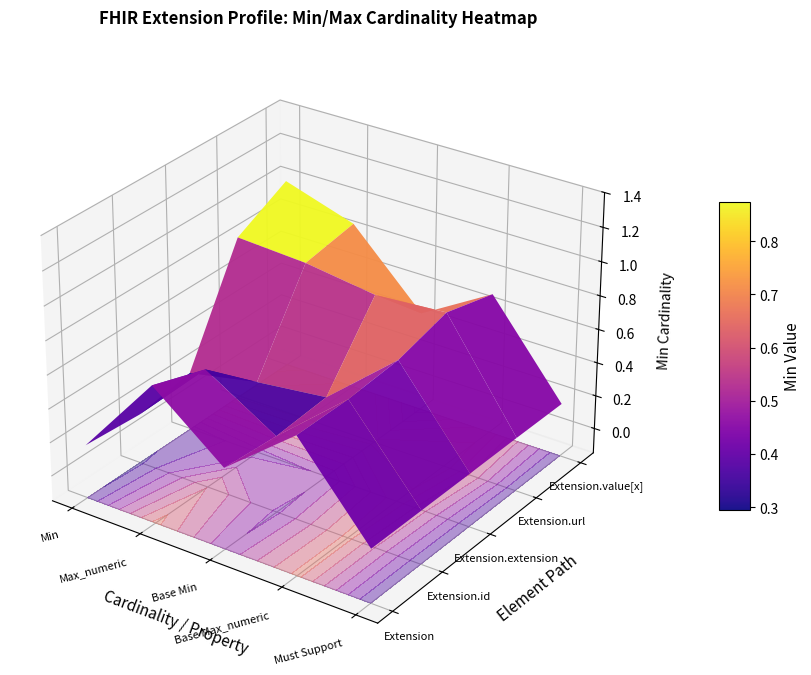

Reading right to left, transcribe all the data shown in this chart.

Extension: 0	0	0	0	0
Extension.id: 0	0	0	0	0
Extension.extension: 0	0	0	0	0
Extension.url: 1	1	1	1	1
Extension.value[x]: 1	1	1	1	1